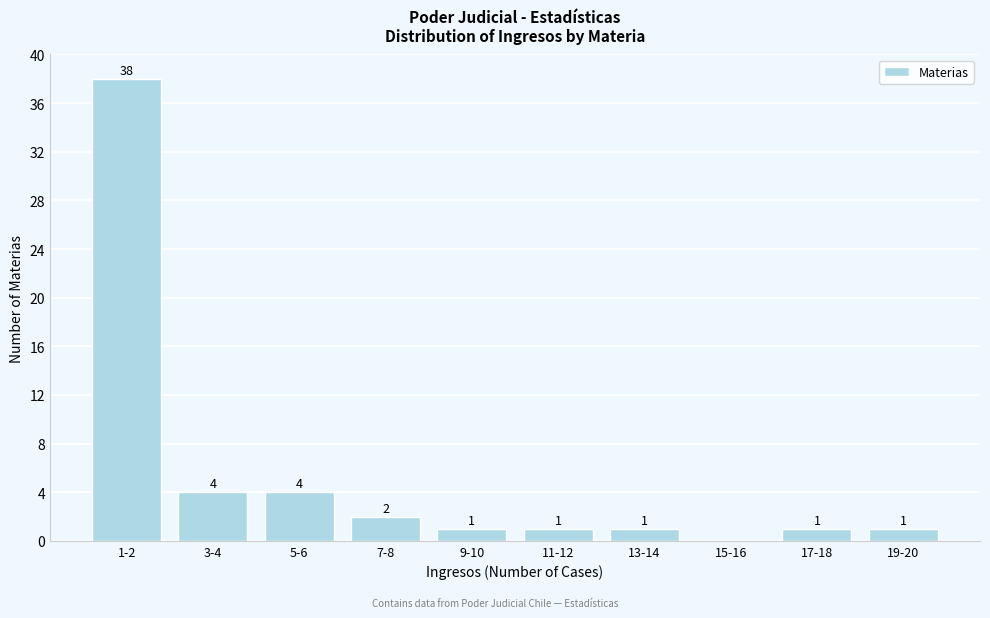

Reading left to right, transcribe all the data shown in this chart.

1-2=38	3-4=4	5-6=4	7-8=2	9-10=1	11-12=1	13-14=1	15-16=0	17-18=1	19-20=1